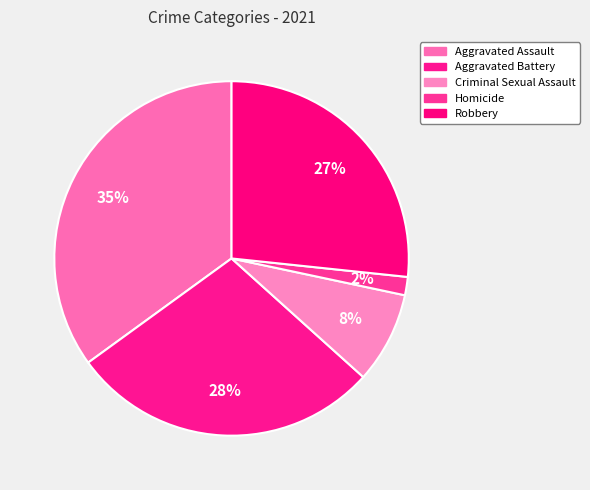

What percentage do Aggravated Assault and Robbery together represent?

61.7%